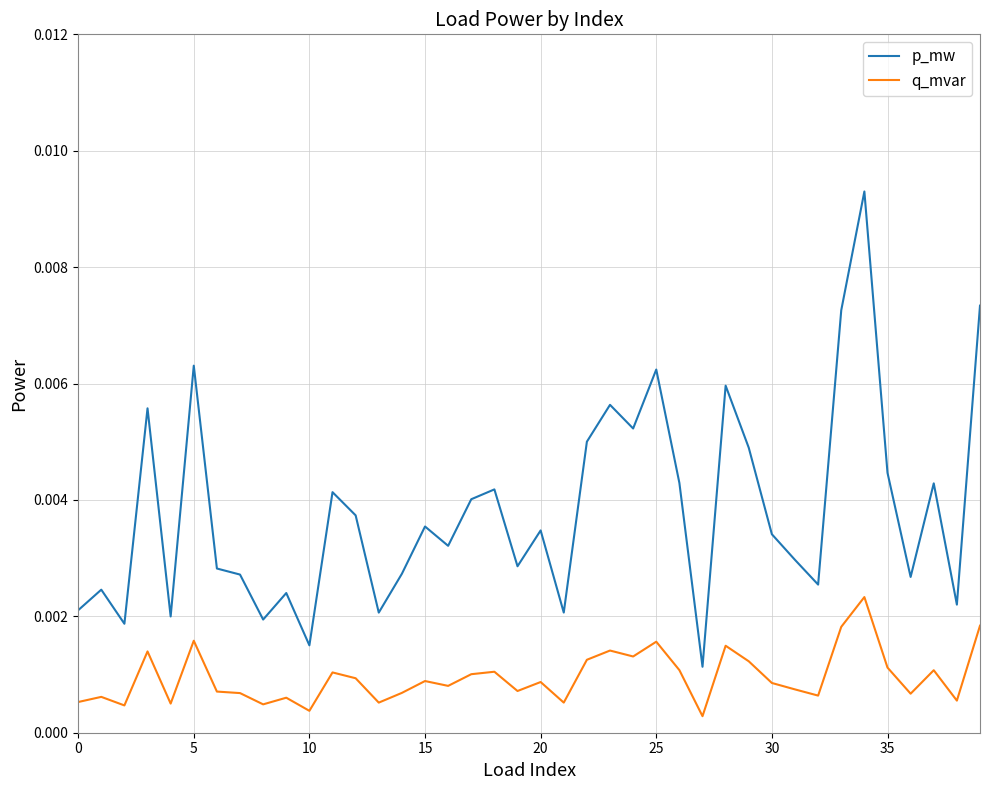

True or false: p_mw and q_mvar cross at least once.

False